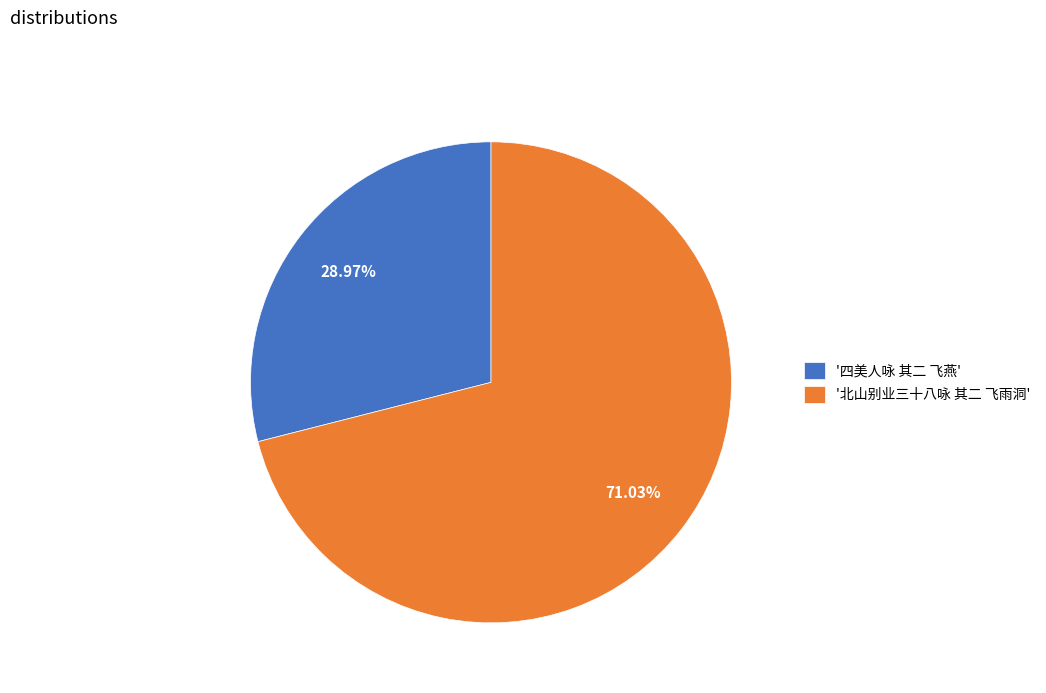

Which category accounts for the majority?

'北山别业三十八咏 其二 飞雨洞'